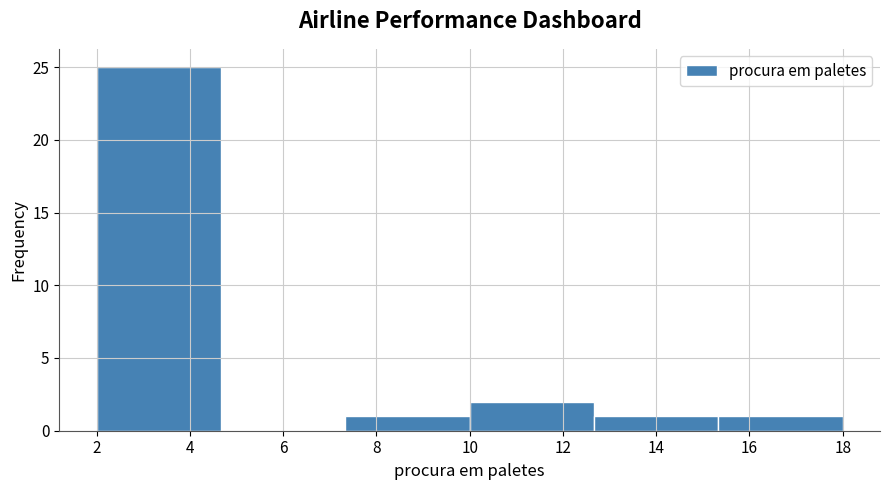

Reading left to right, transcribe this chart: for each bar, give the range it covers on the x-axis and its height. Neither the bar edges nor the heights are printed on the chart, so give them approximately, as read against the axes.

2.0 to 4.6: 25
4.6 to 7.4: 0
7.4 to 10.0: 1
10.0 to 12.6: 2
12.6 to 15.4: 1
15.4 to 18.0: 1